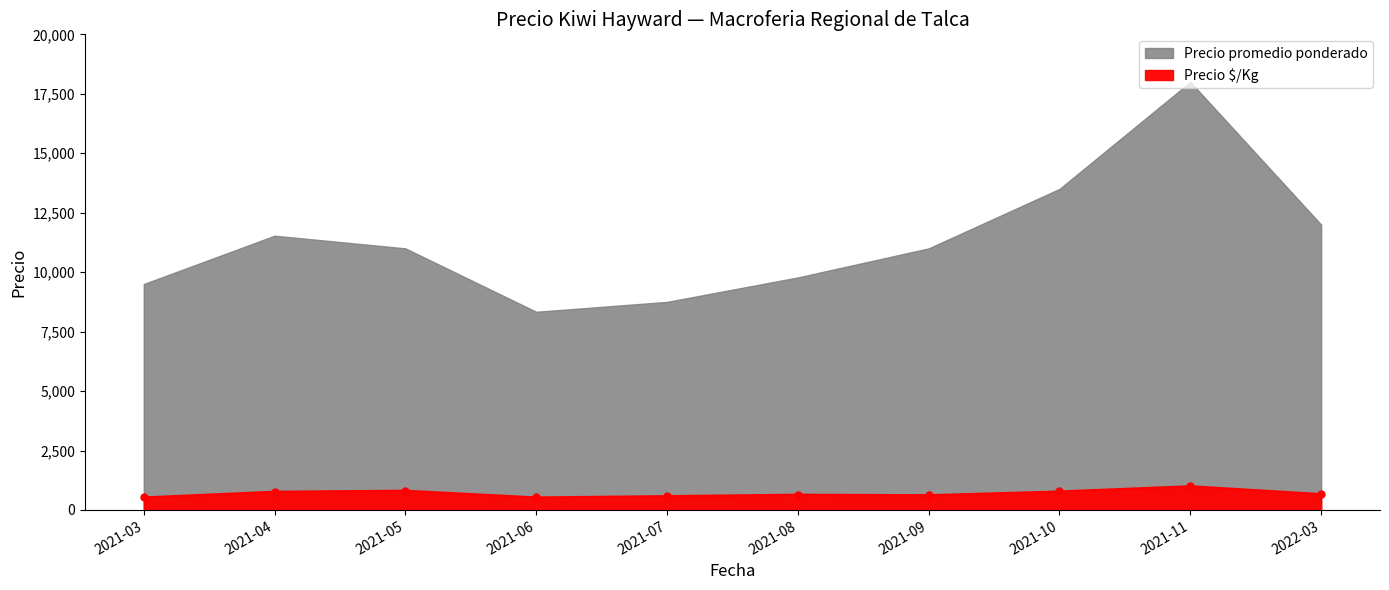

What is the difference between the values at 2021-05 and 2021-09?

189